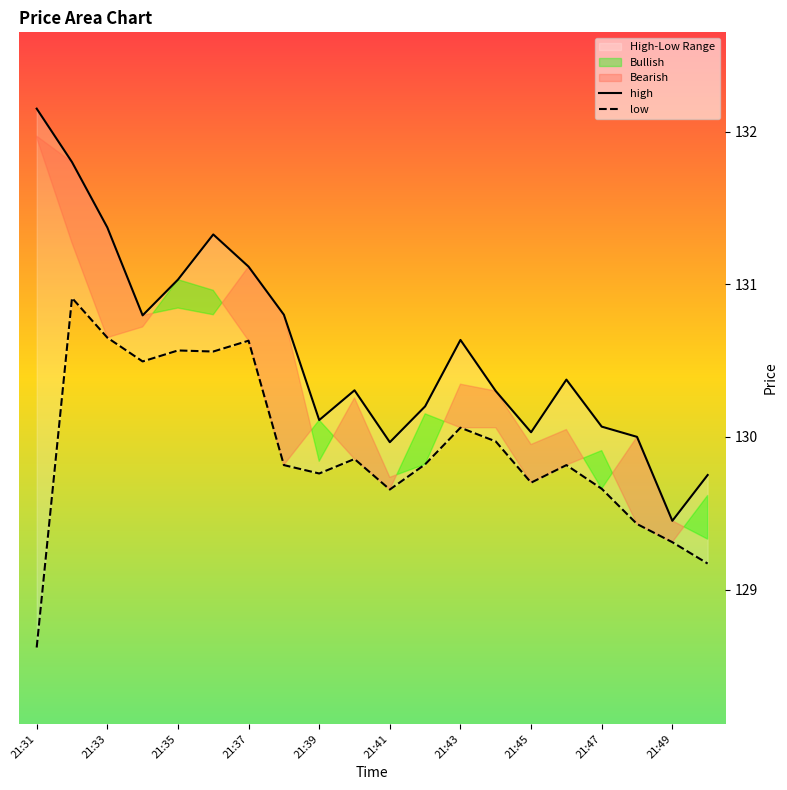

How many data points in low are above 129?

19